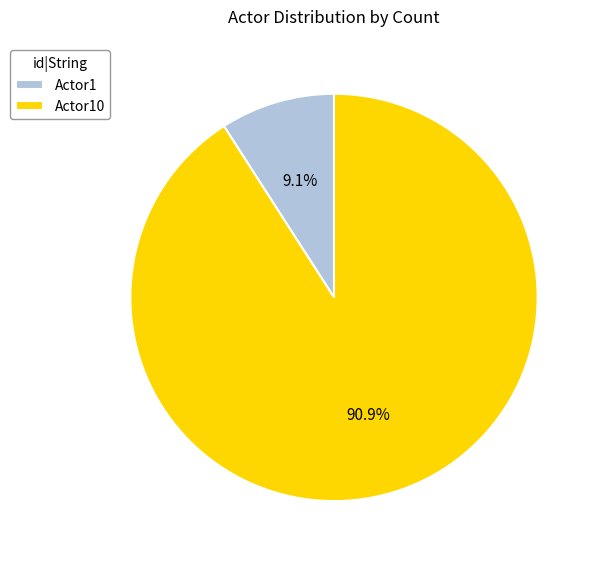

What percentage is the Actor1 slice, to the nearest percent?

9%